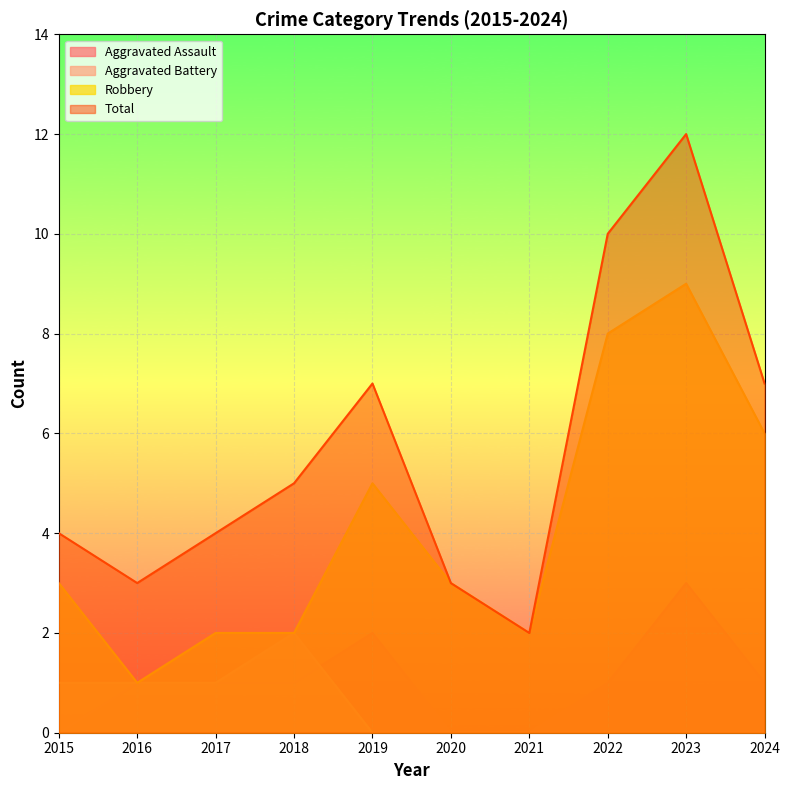

True or false: Total and Aggravated Assault intersect in this chart.

False